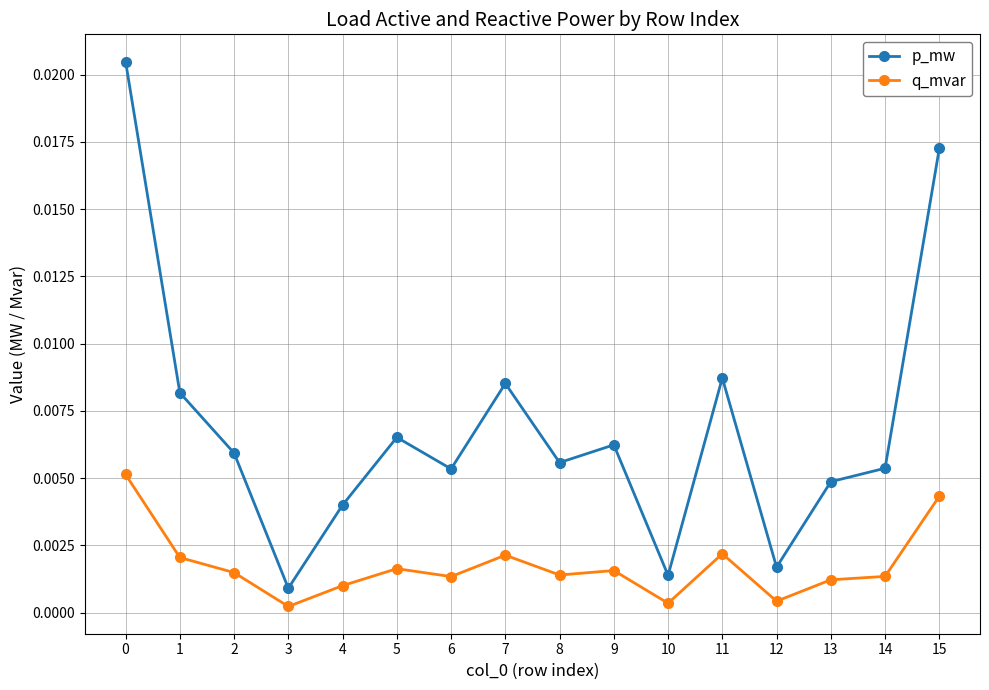

Rank the series by their maximum value, from lowest to highest.

q_mvar, p_mw